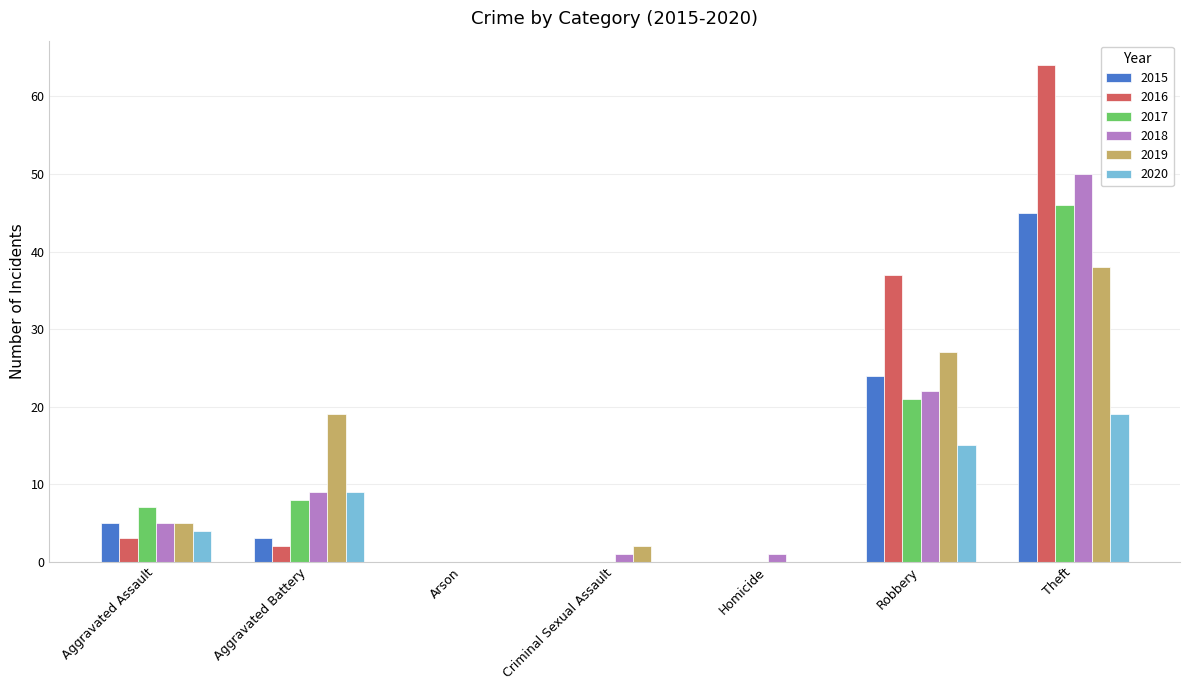

The value of 2015 at Aggravated Assault is 5. True or false?

True